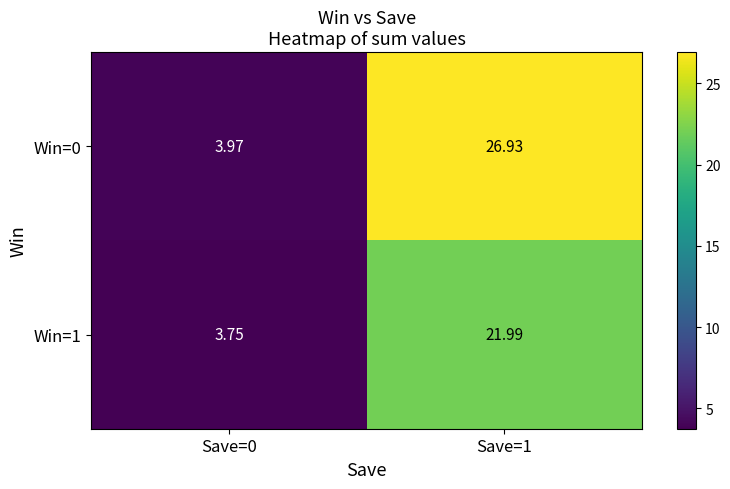

Is the value of Win=0 at Save=0 greater than the value of Win=1 at Save=1?

No